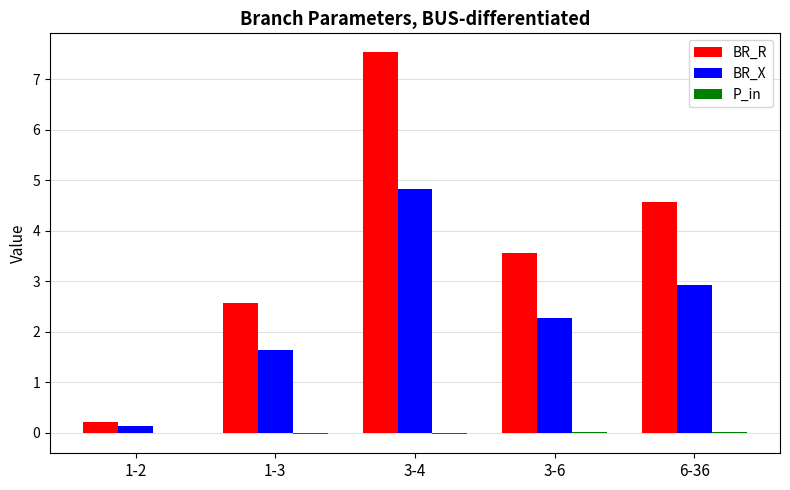

What is the total value across all series at 1-3?

4.2